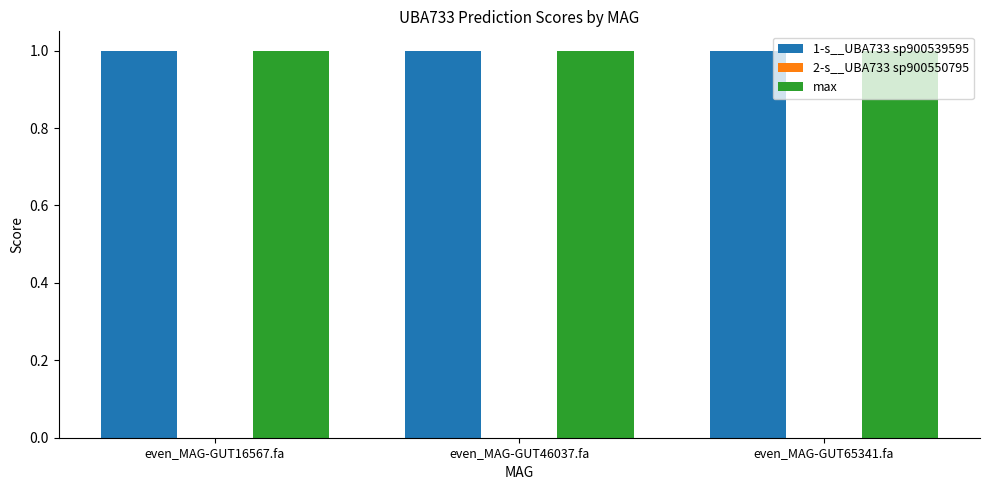

Count the number of data series in this chart.

3